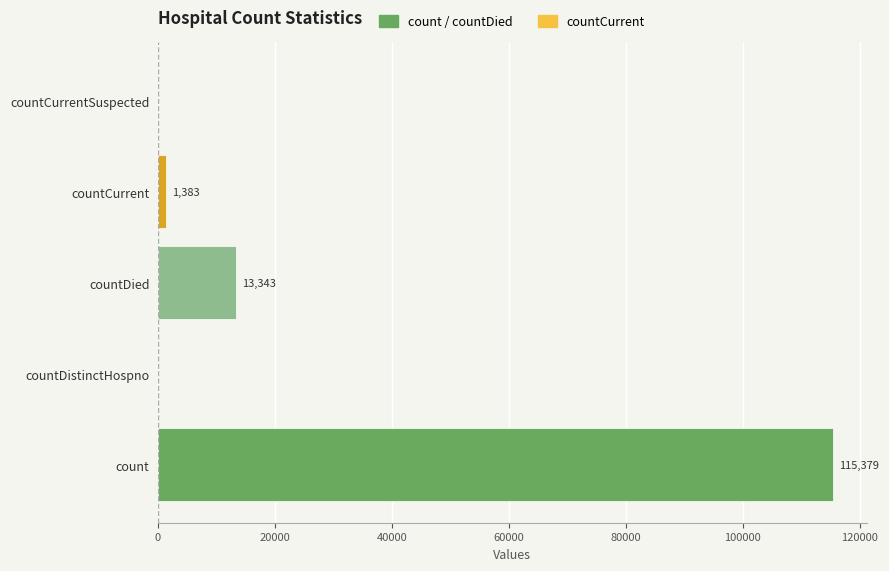

What is the sum of all values?

130105